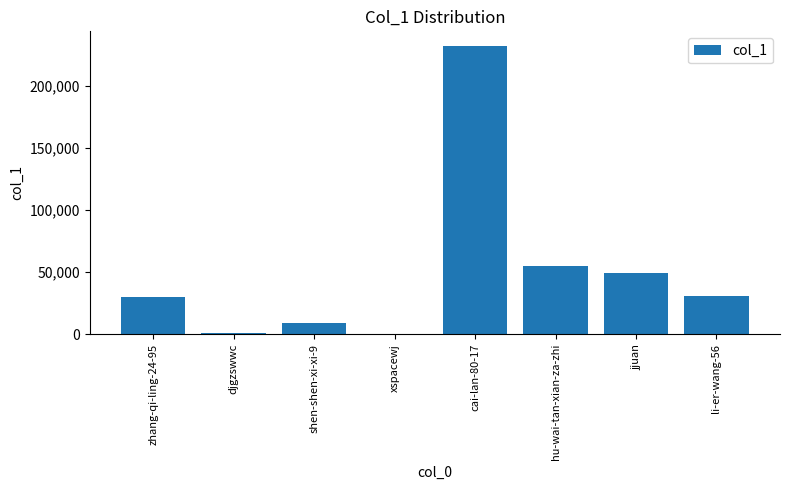

Between li-er-wang-56 and xspacewj, which is larger?

li-er-wang-56